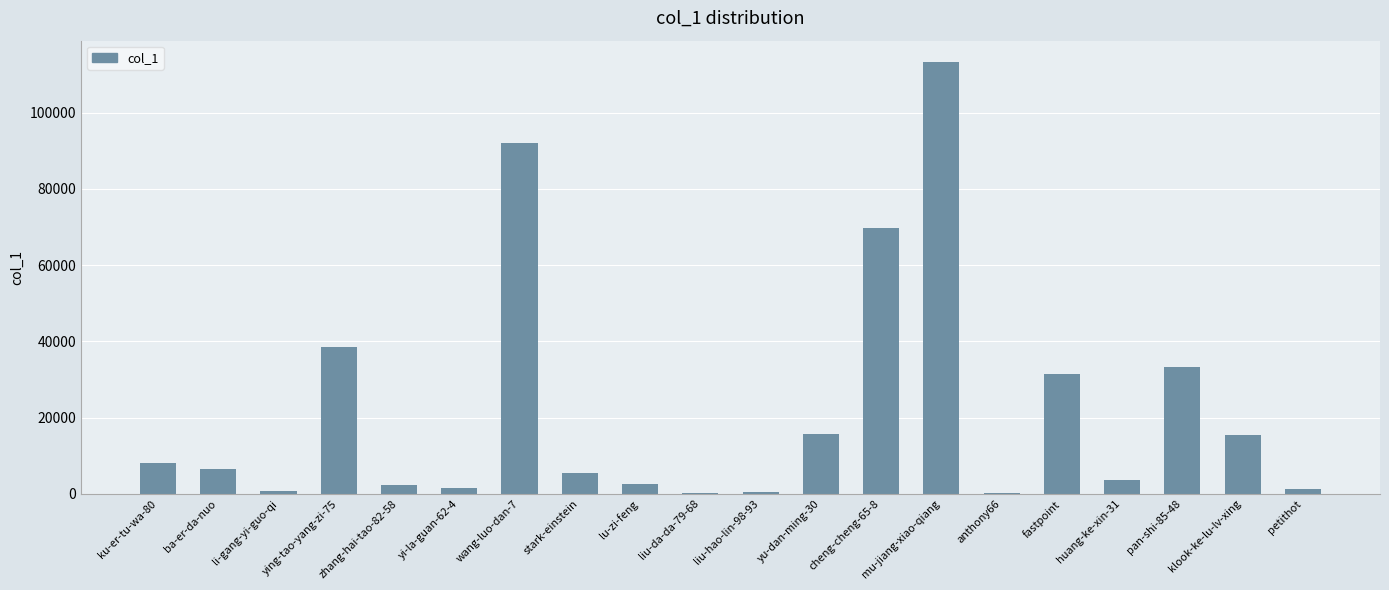

Which category has the highest value across all series?

mu-jiang-xiao-qiang